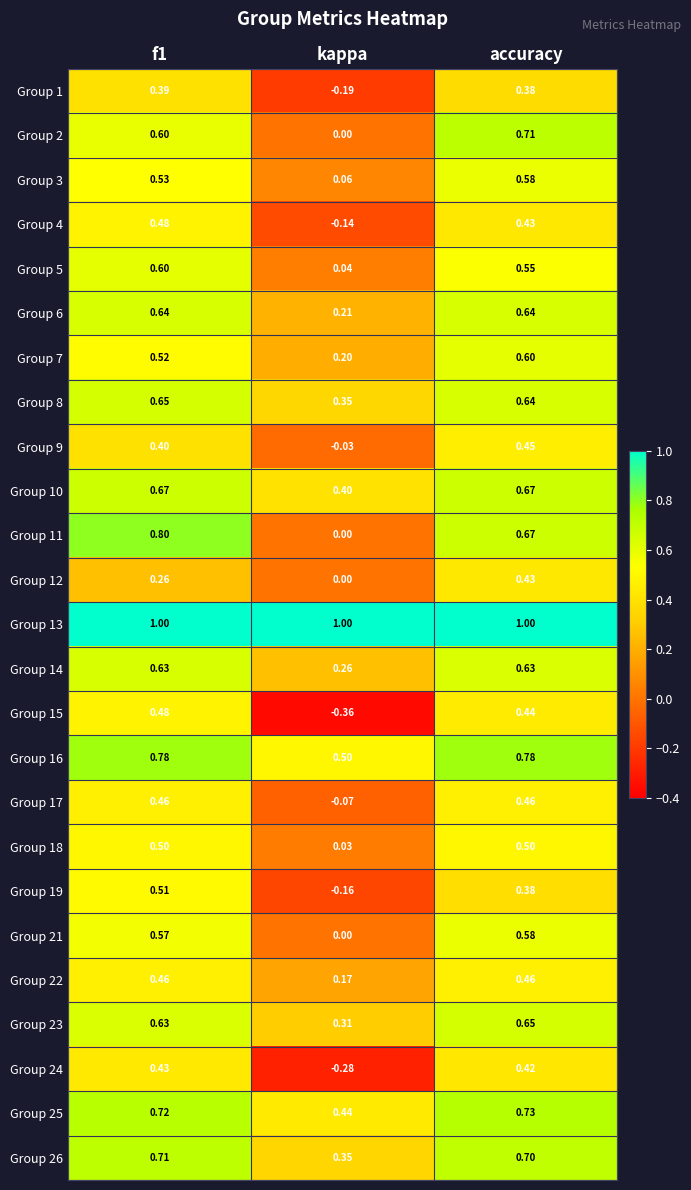

At which category is the sum across all series the highest?

accuracy